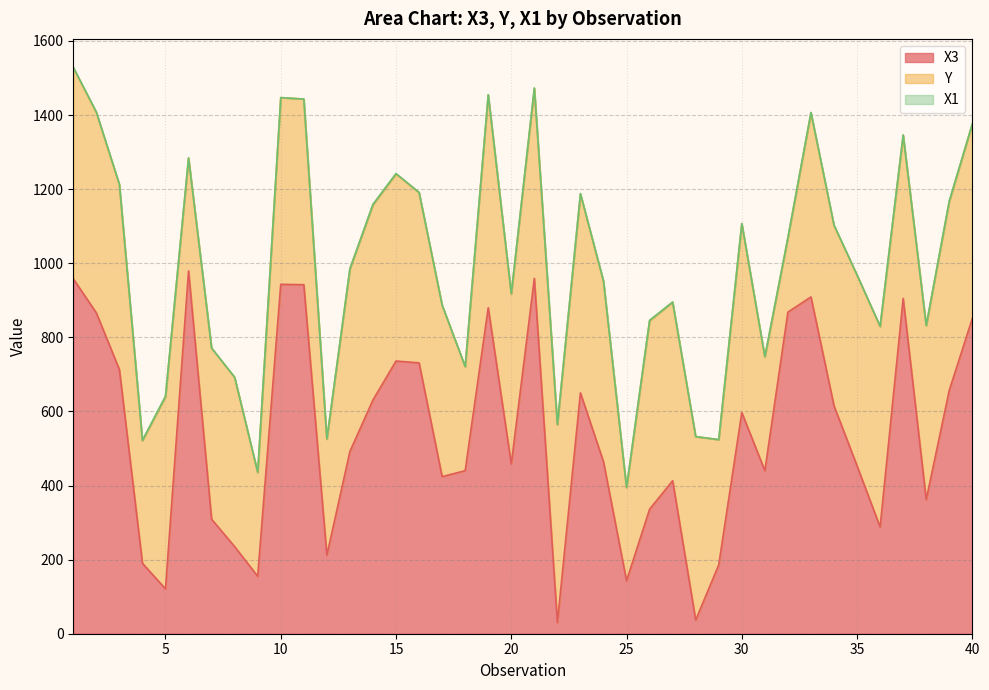

Reading right to left, extract all data points from this chart.

X3: 40=851	39=657	38=362	37=905	36=288	35=453	34=615	33=909	32=868	31=440	30=597	29=186	28=37	27=413	26=336	25=143	24=464	23=650	22=30	21=959	20=458	19=880	18=440	17=424	16=731	15=736	14=631	13=492	12=212	11=942	10=943	9=155	8=235	7=309	6=979	5=121	4=190	3=713	2=866	1=958
Y: 40=525	39=510	38=470	37=441	36=541	35=515	34=487	33=497	32=201	31=307	30=510	29=338	28=495	27=482	26=509	25=251	24=487	23=537	22=534	21=513	20=459	19=574	18=281	17=463	16=460	15=505	14=527	13=493	12=313	11=501	10=504	9=280	8=457	7=462	6=305	5=519	4=331	3=499	2=541	1=570
X1: 40=0	39=1	38=0	37=0	36=1	35=0	34=1	33=1	32=0	31=1	30=0	29=0	28=0	27=0	26=1	25=1	24=1	23=1	22=1	21=1	20=1	19=1	18=0	17=0	16=0	15=1	14=1	13=0	12=1	11=0	10=0	9=1	8=0	7=0	6=0	5=1	4=1	3=1	2=1	1=1